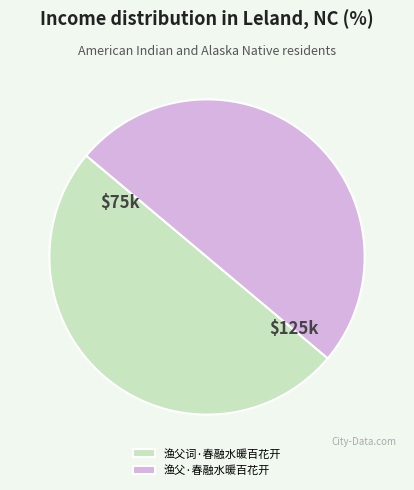

Approximately how many times larger is the value at 渔父·春融水暖百花开 compared to 渔父词·春融水暖百花开?

1.0